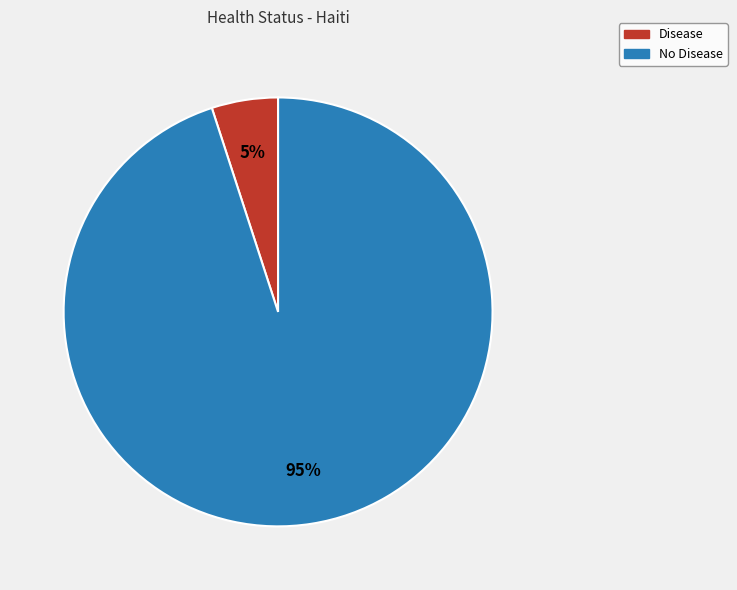

How many segments does this pie chart have?

2